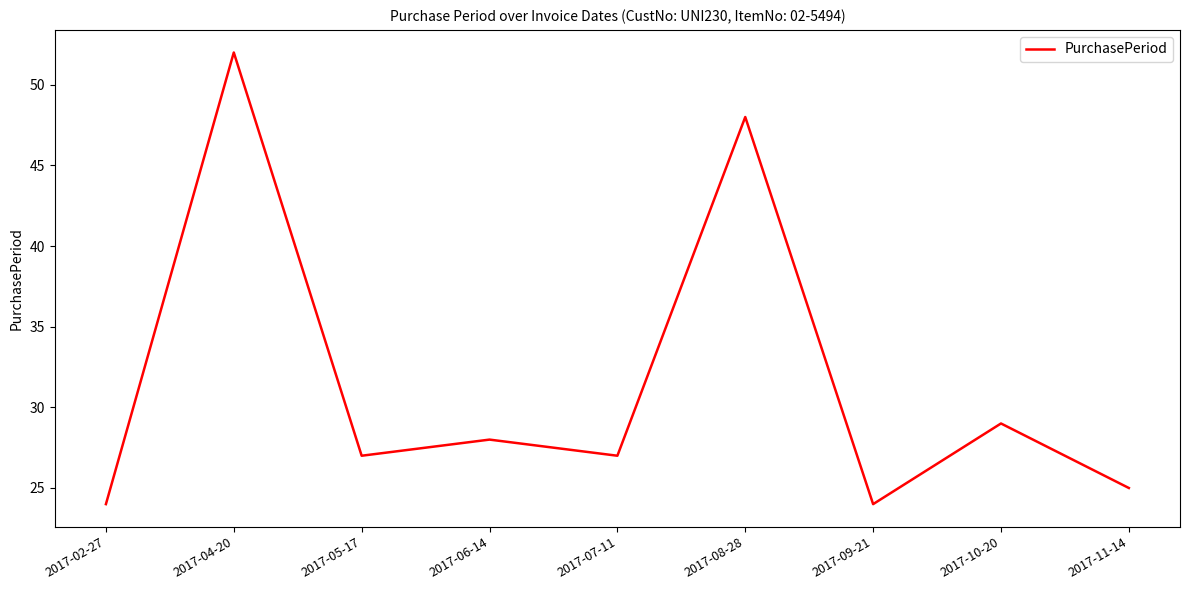

Reading right to left, list all the values displayed in this chart.

25	29	24	48	27	28	27	52	24